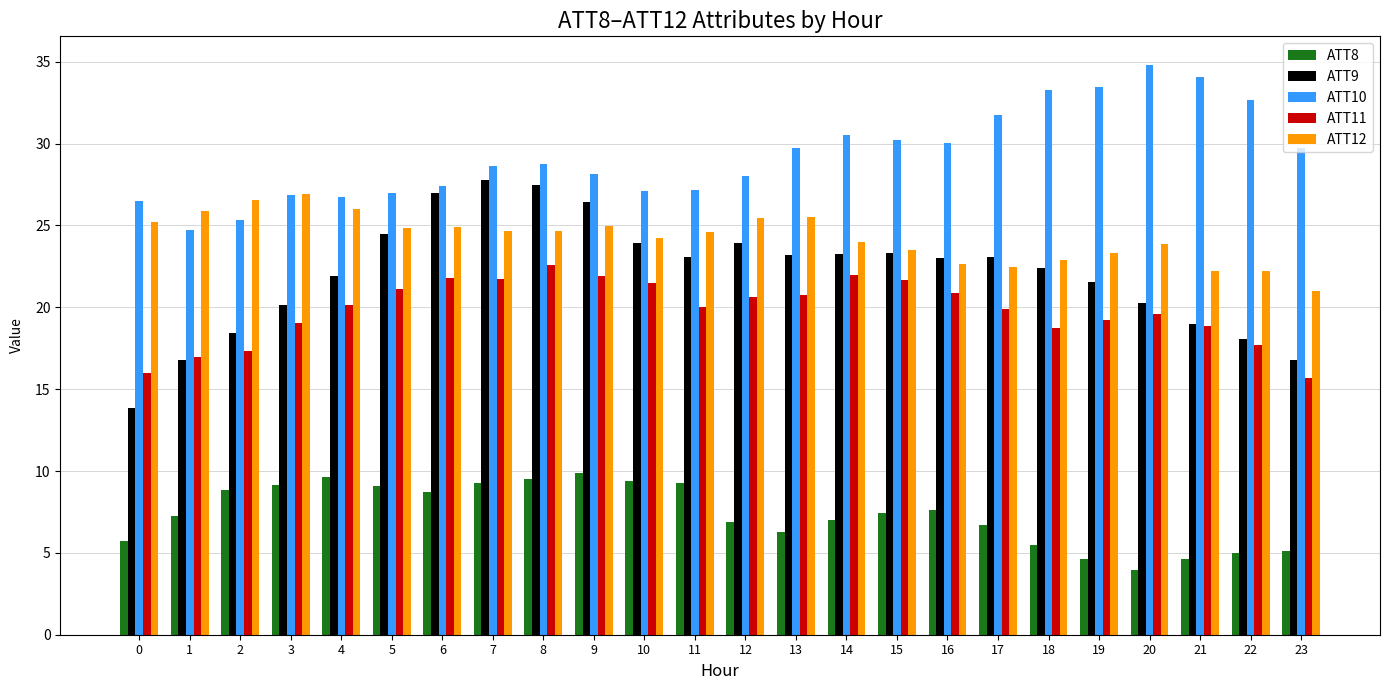

What is the maximum value for ATT8?

9.9